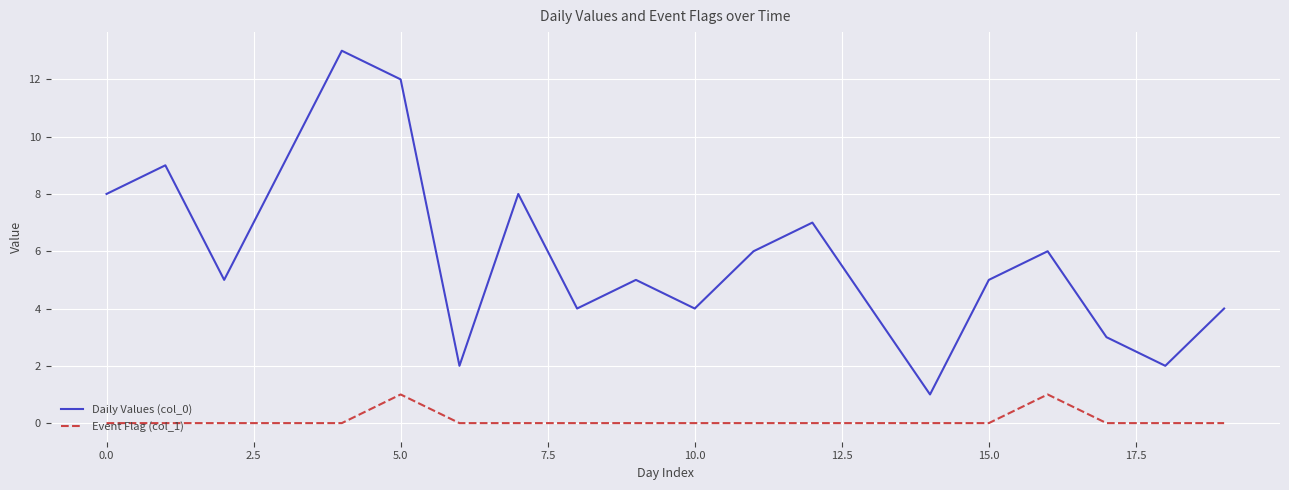

What is the maximum value shown in the chart?

13